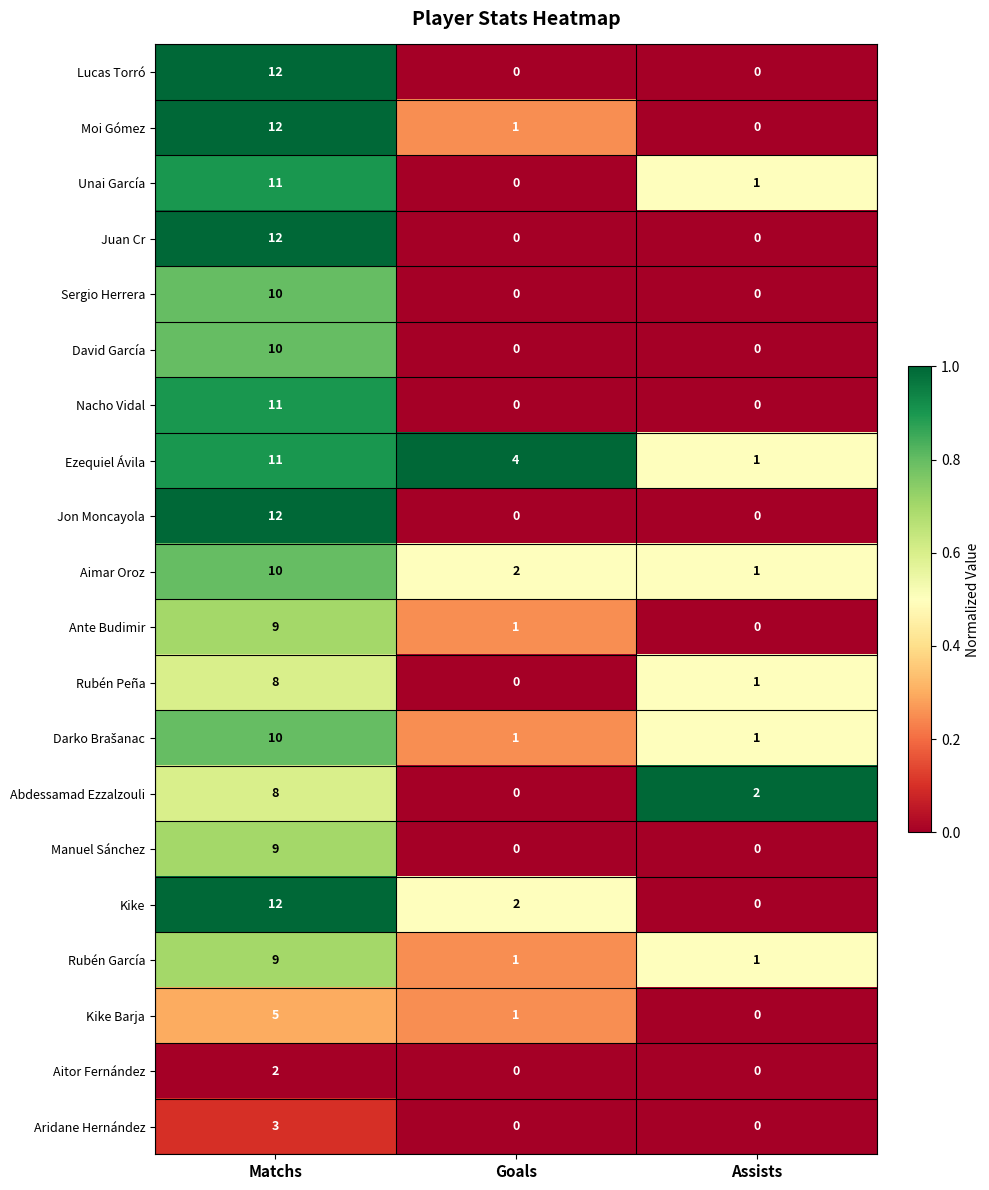

The Juan Cr series shows 7 at Goals. True or false?

False